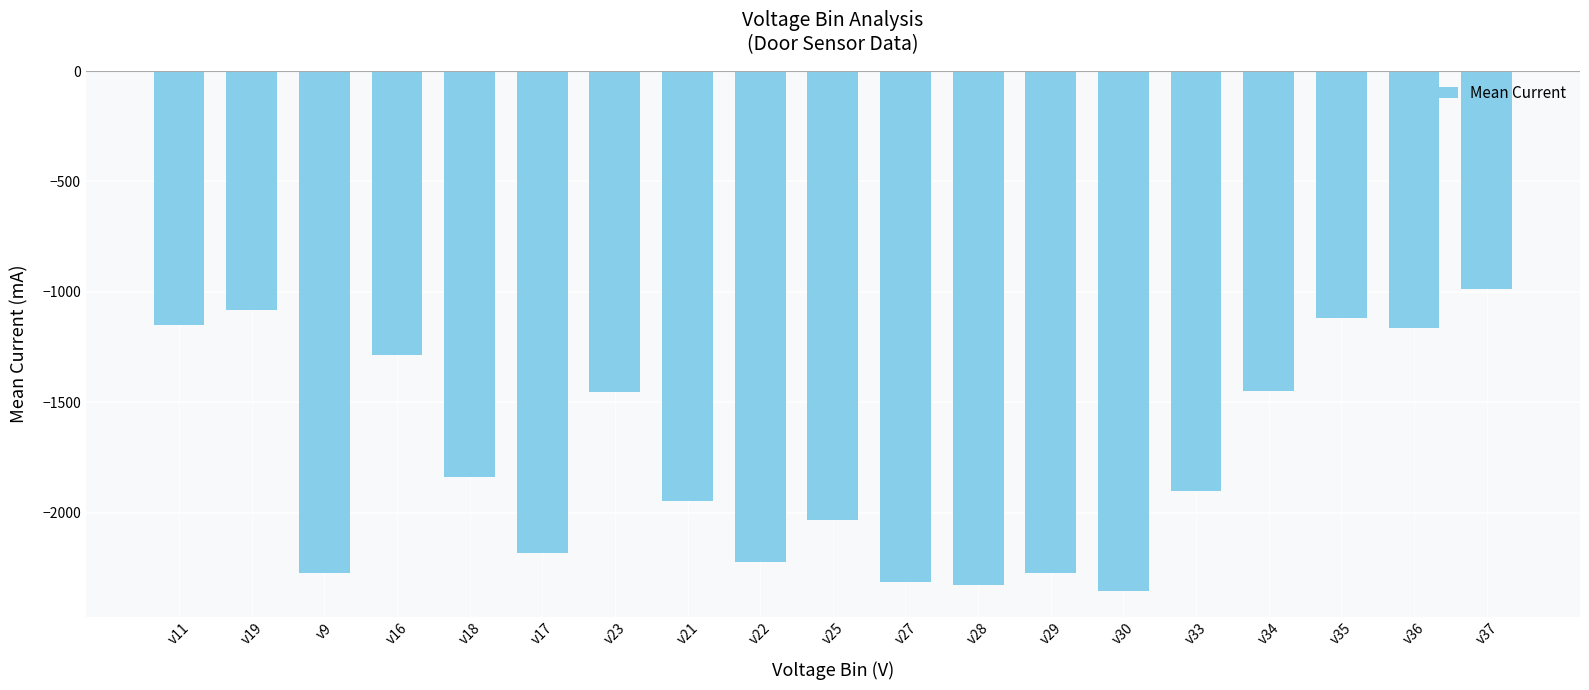

Does the chart contain stacked bars?

No